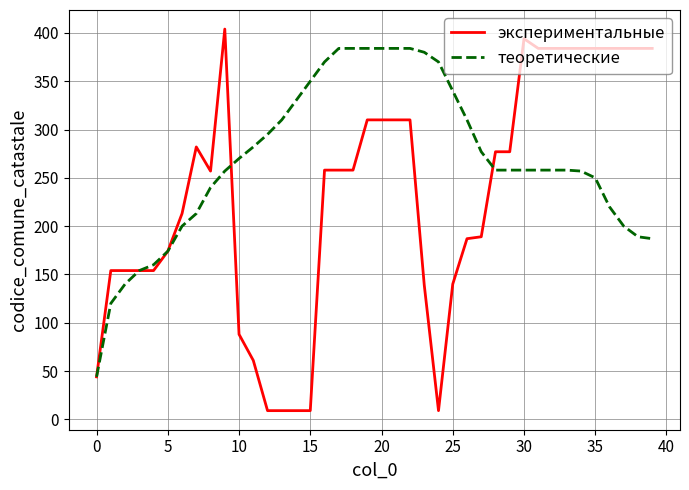

What is the maximum value for экспериментальные?

404